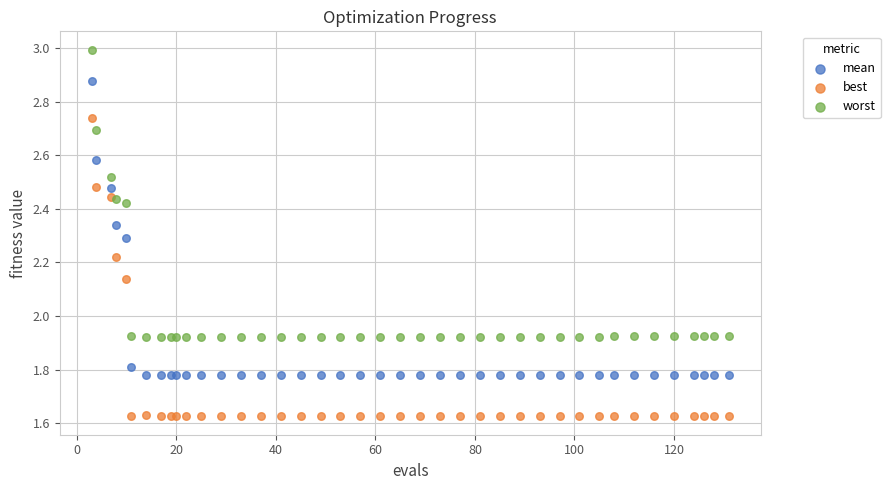

What is the X range (max minus min) for the scatter plot?

128.0